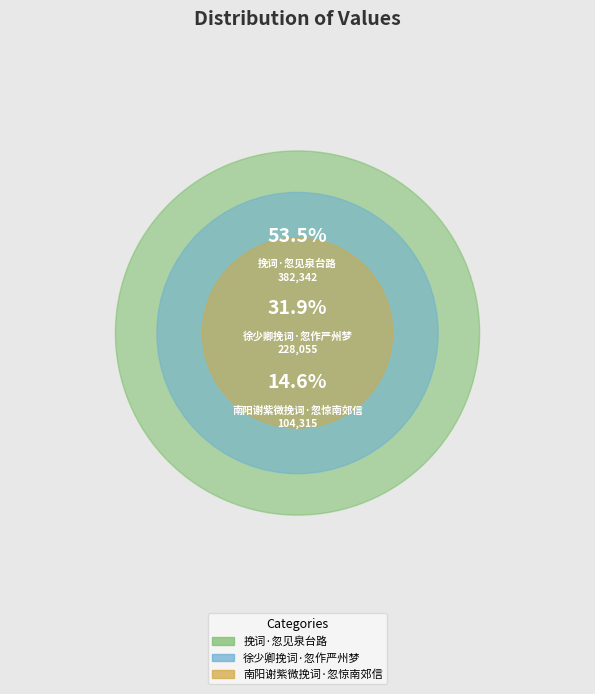

Which category has the biggest portion of the pie?

挽词·忽见泉台路